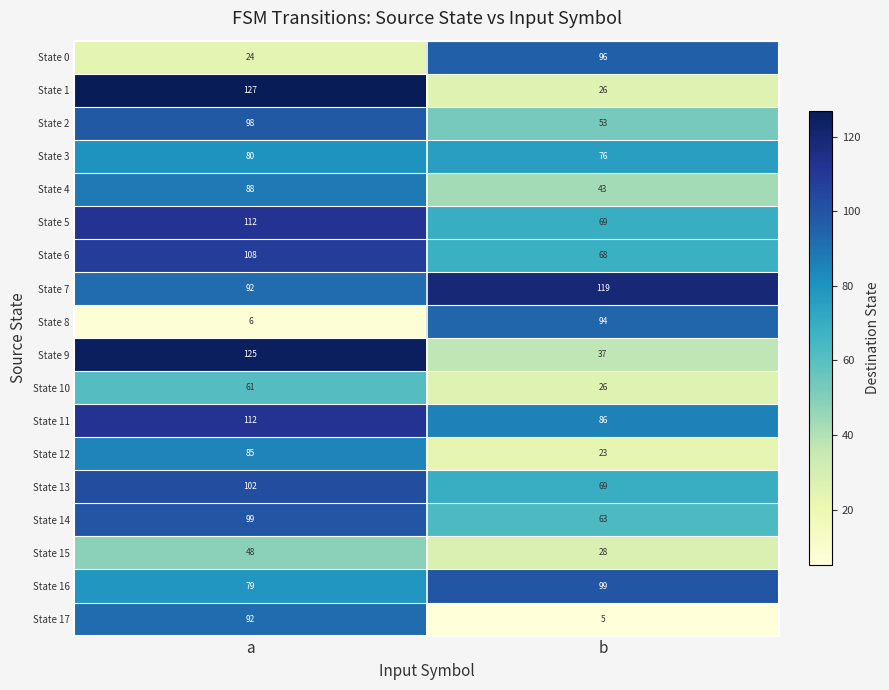

Which series has the largest range (max minus min)?

State 1